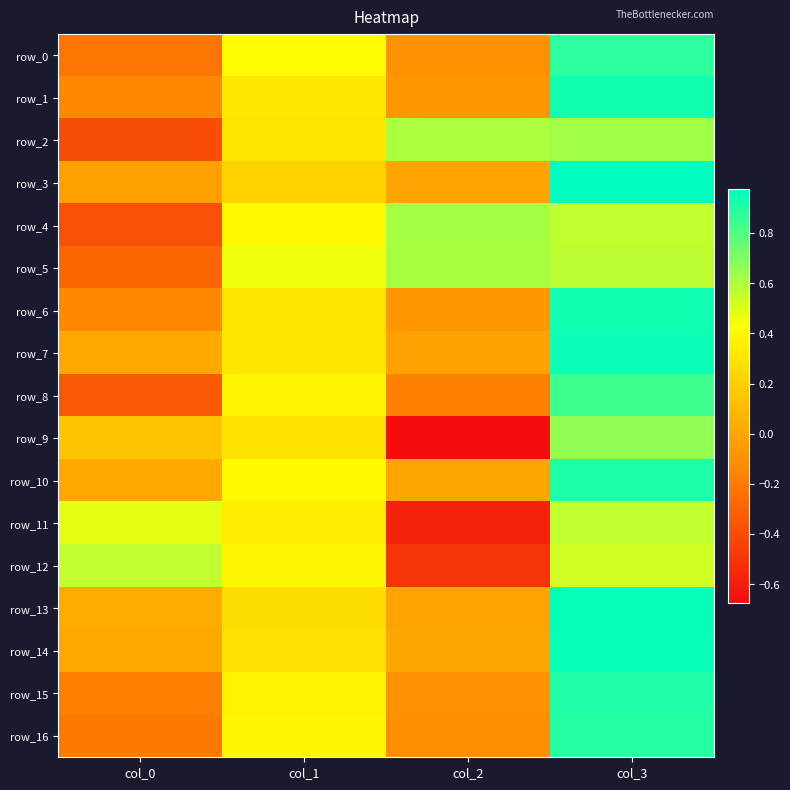

The value of row_15 at col_3 is 1.3. True or false?

False